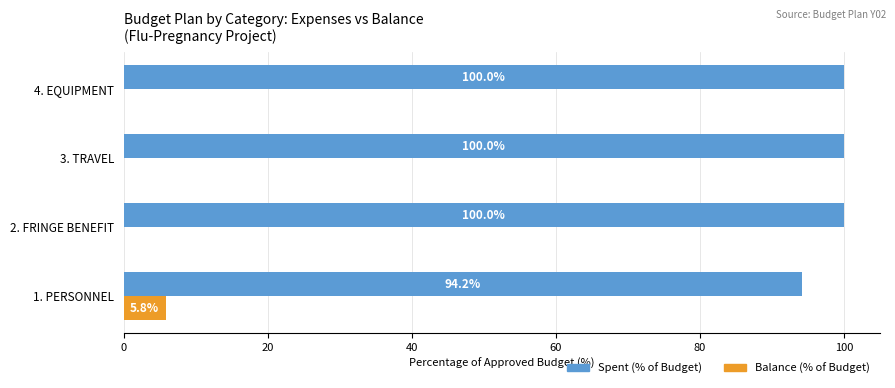

How many Balance (% of Budget) values are between 0 and 5?

3